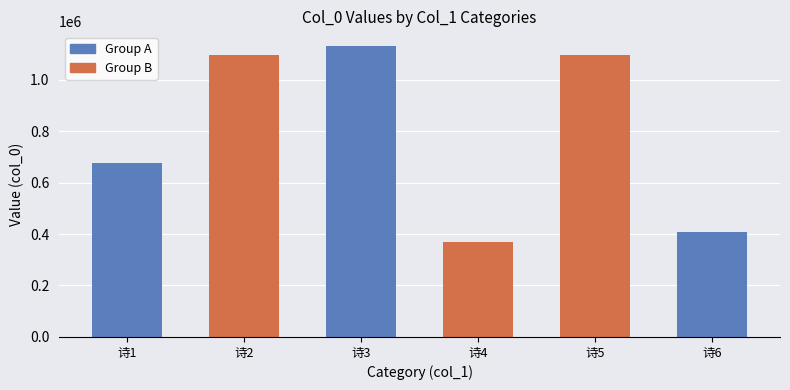

True or false: the data shows 1130833 at 九日范伯升惠诗连伯玉丈有和句皆道先公平昔登高事感而次韵.

True